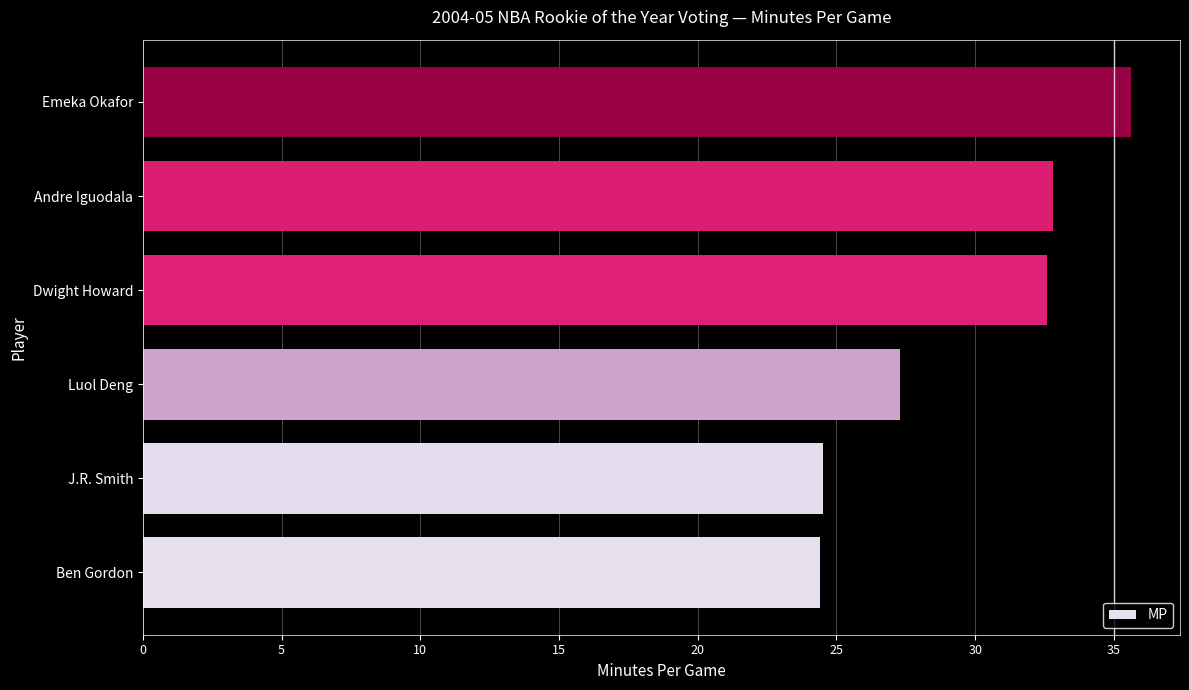

Count the number of values greater than 32.

3